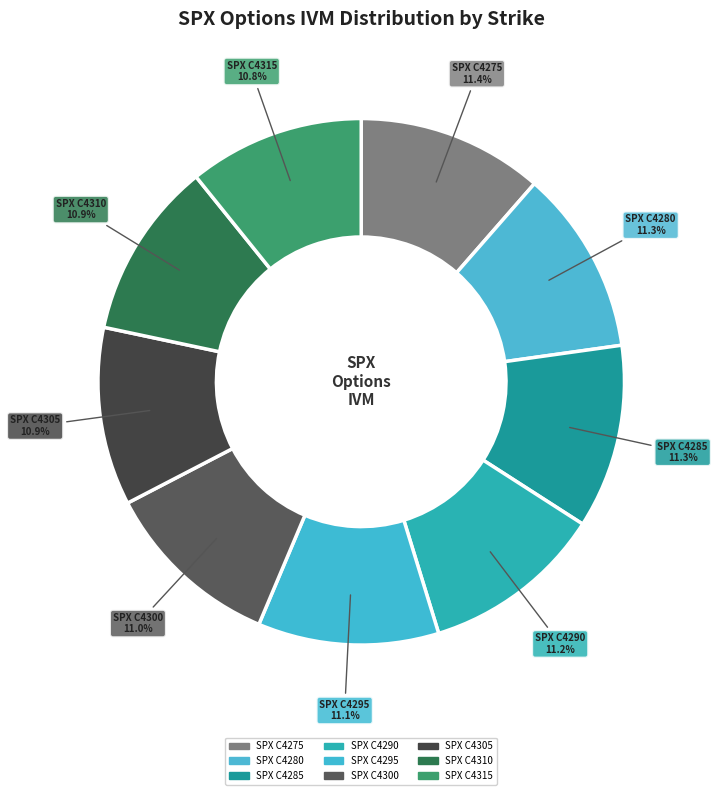

How many slices are in this pie chart?

9